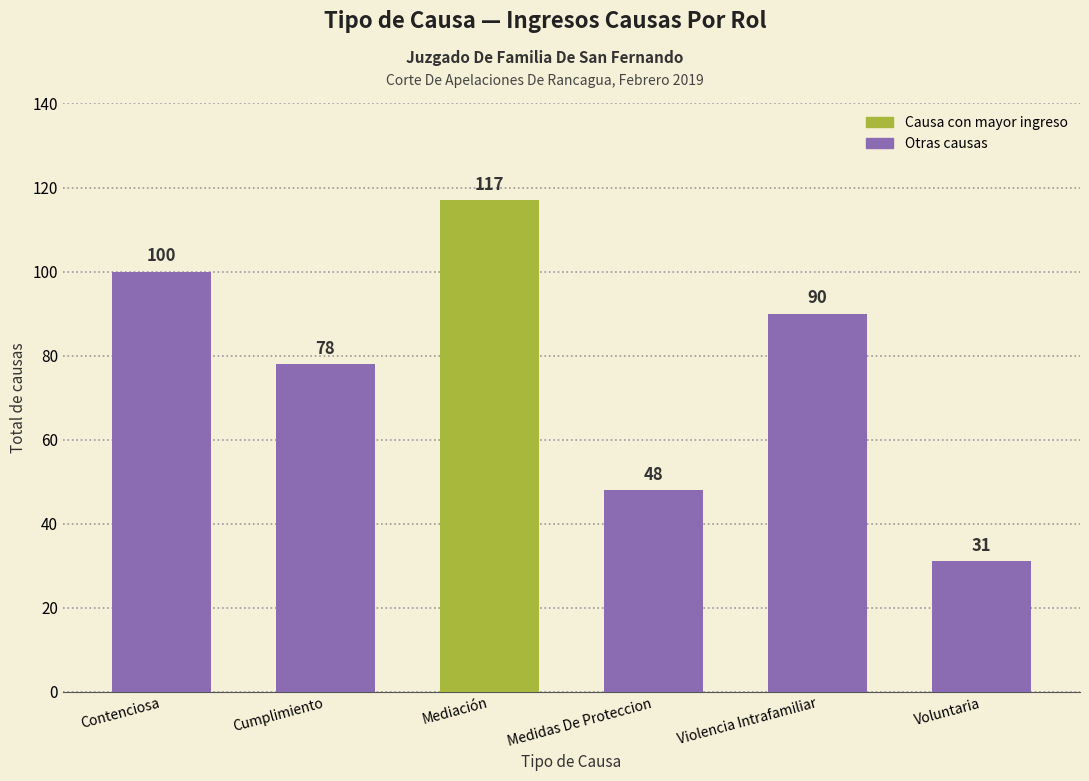

What is the smallest value displayed?

31